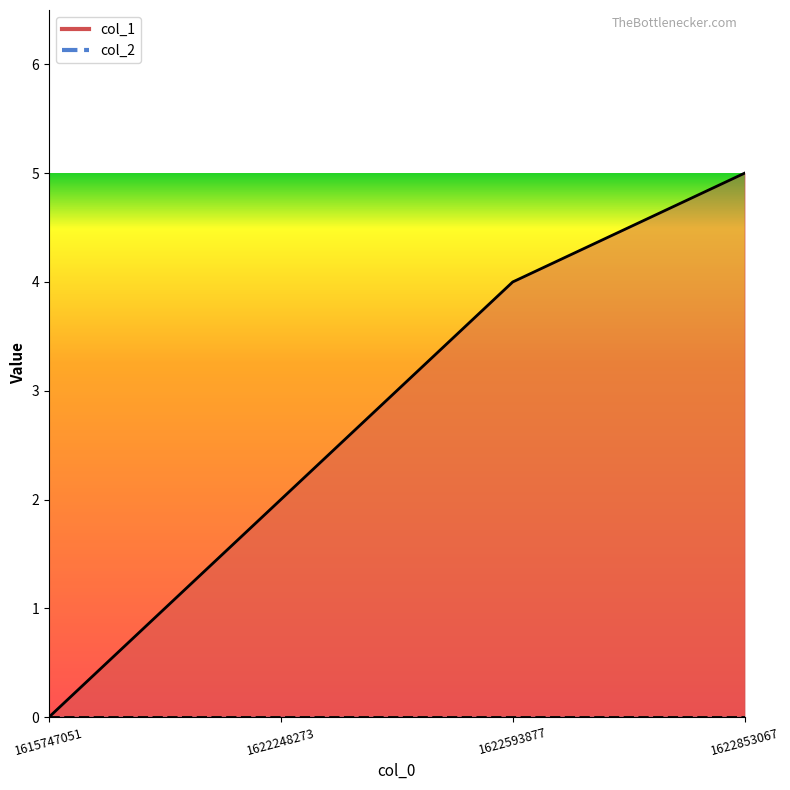

What is the difference between the maximum and second lowest values?

3